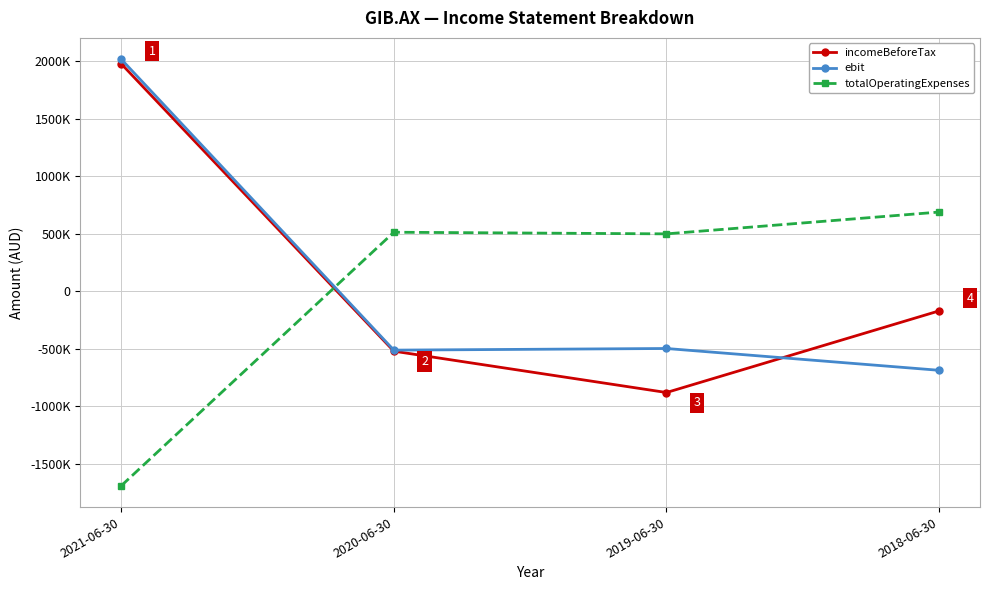

Which series has the largest range (max minus min)?

incomeBeforeTax